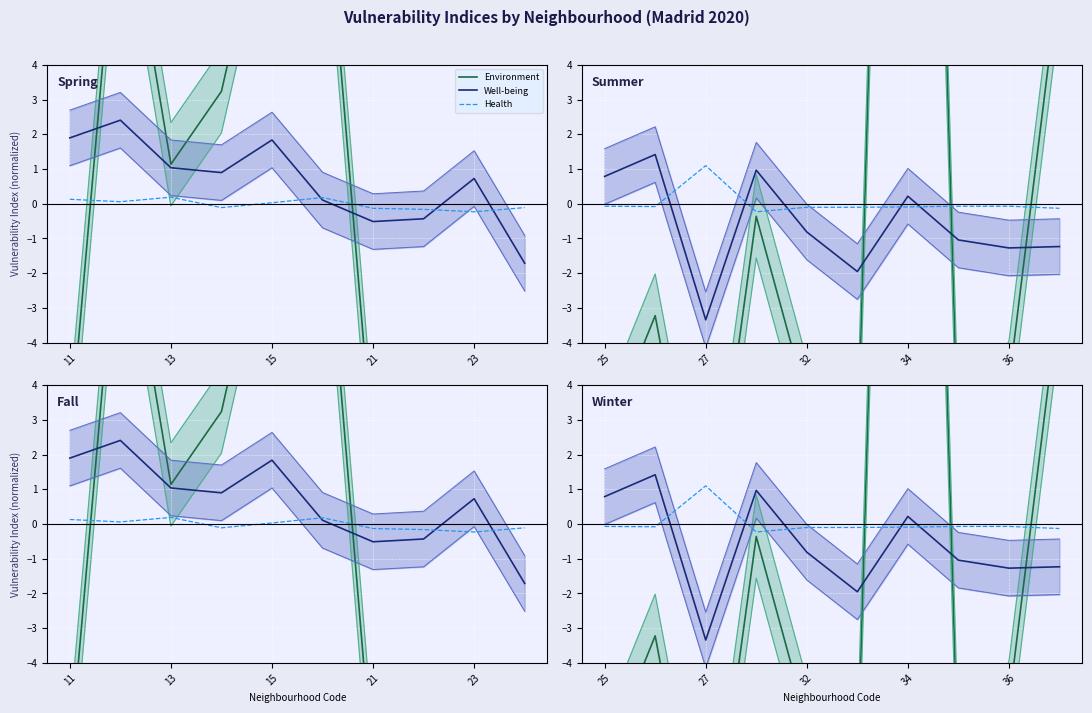

Rank the series by their average value, from highest to lowest.

Environment, Health, Well-being